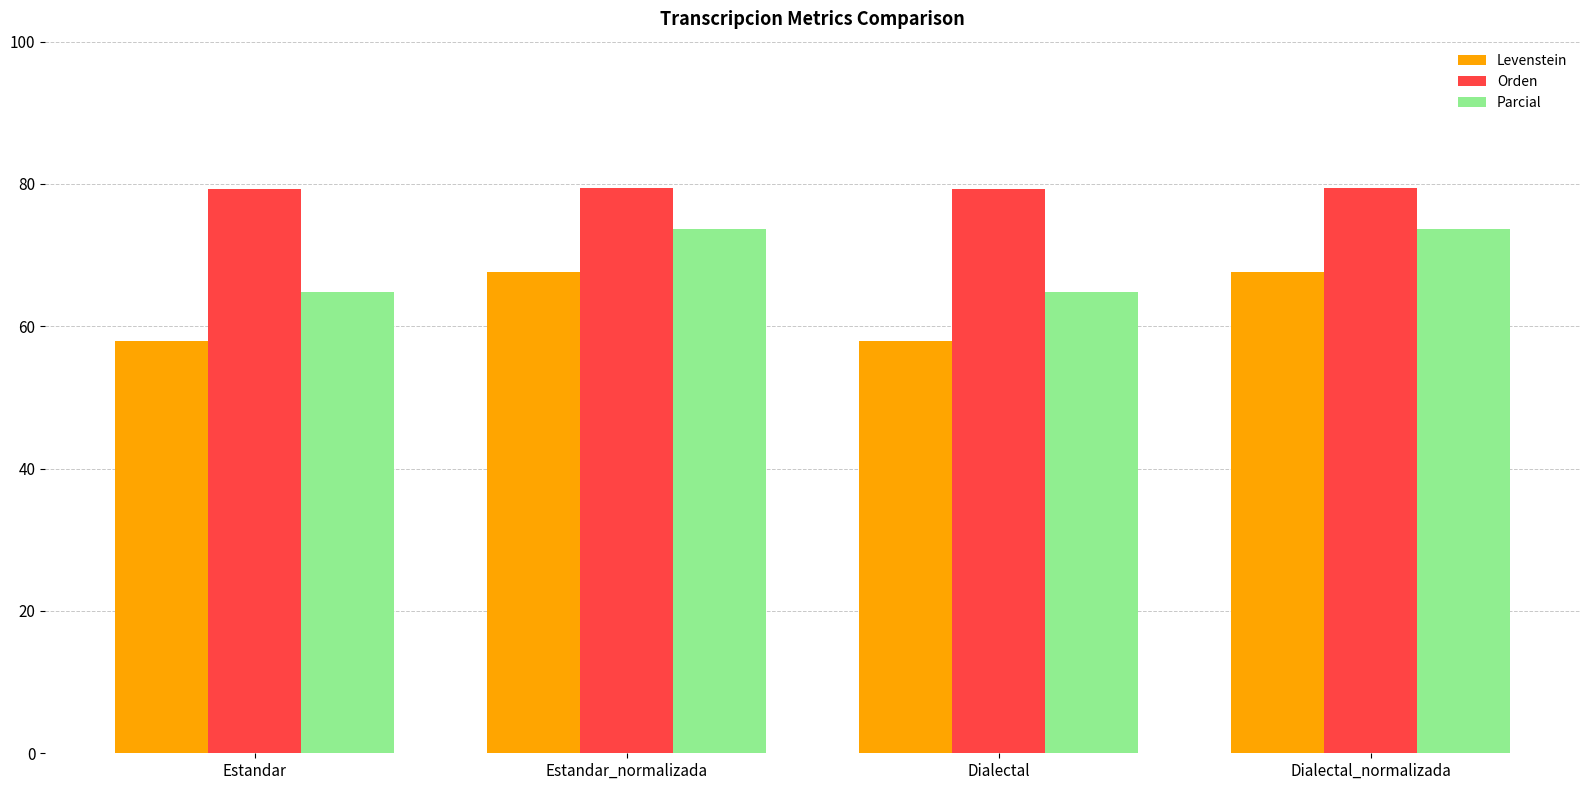

Is the value of Parcial at Dialectal greater than the value of Levenstein at Dialectal_normalizada?

No